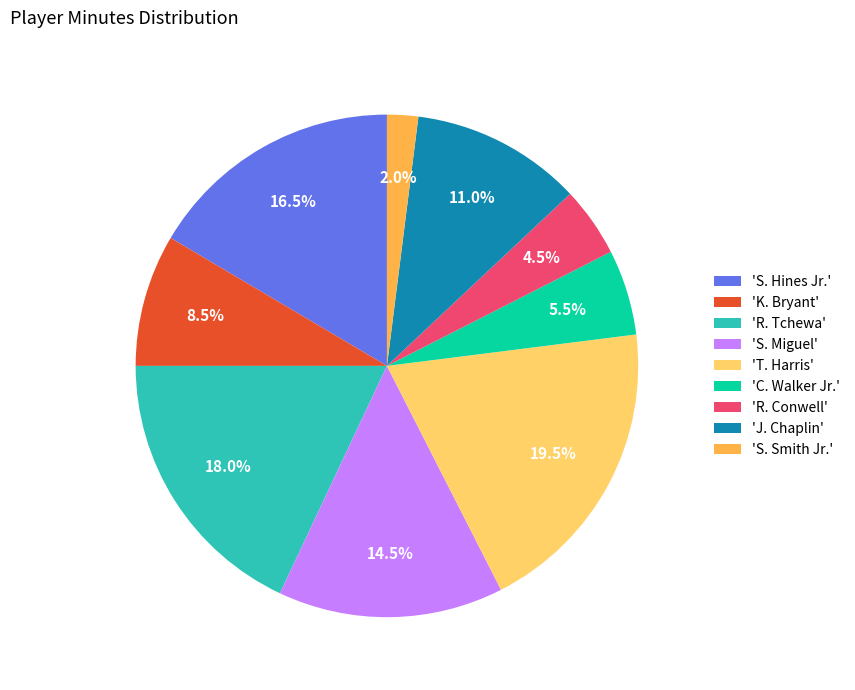

What is the ratio of the value at 'S. Hines Jr.' to the value at 'J. Chaplin'?

1.5